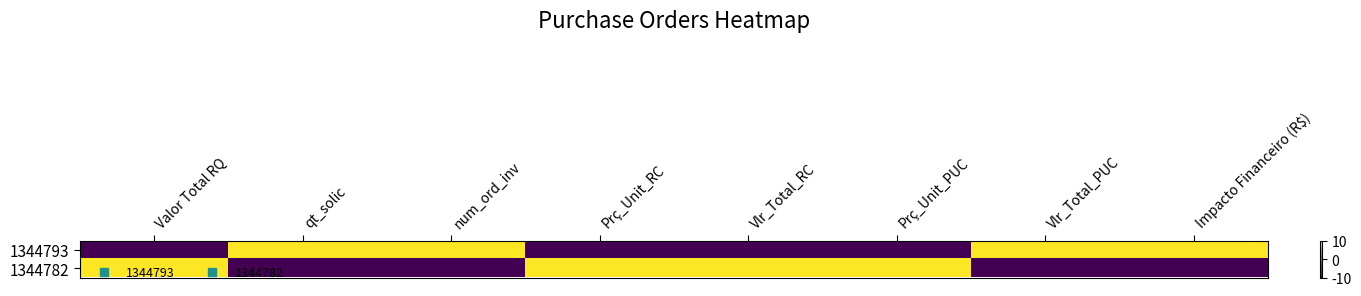

Reading left to right, extract all data points from this chart.

1344793: Valor Total RQ=-10	qt_solic=10	num_ord_inv=10	Prç_Unit_RC=-10	Vlr_Total_RC=-10	Prç_Unit_PUC=-10	Vlr_Total_PUC=10	Impacto Financeiro (R$)=10
1344782: Valor Total RQ=10	qt_solic=-10	num_ord_inv=-10	Prç_Unit_RC=10	Vlr_Total_RC=10	Prç_Unit_PUC=10	Vlr_Total_PUC=-10	Impacto Financeiro (R$)=-10